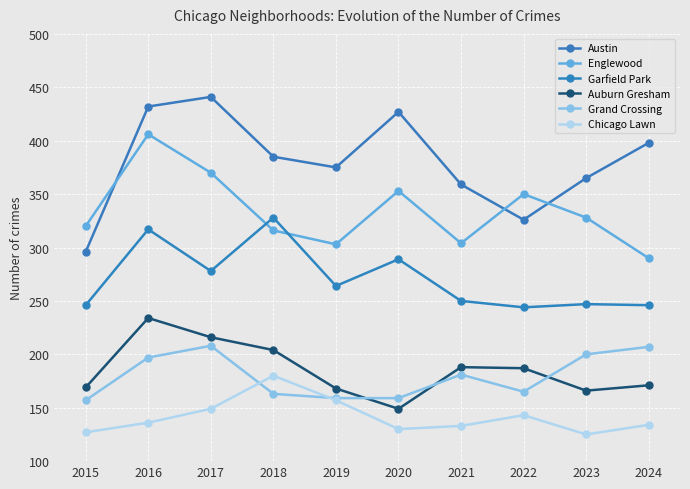

True or false: Auburn Gresham and Chicago Lawn cross at least once.

False